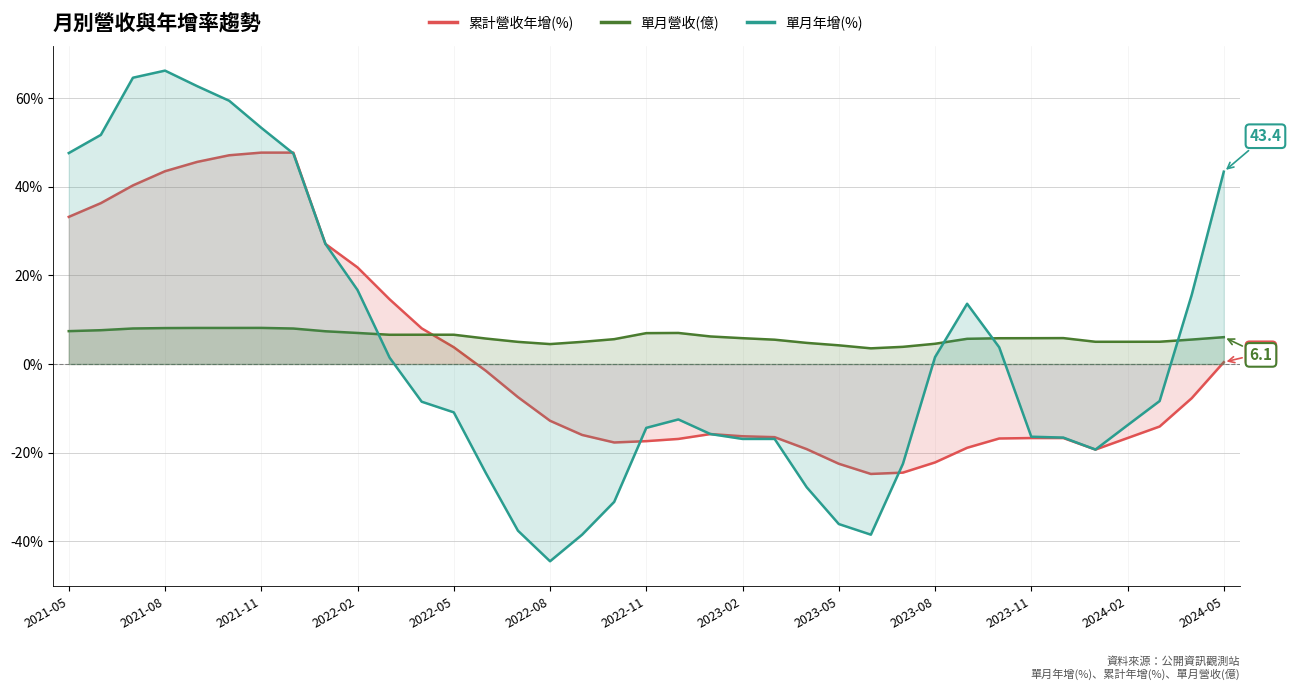

Is it true that 單月年增(%) equals -15.8 at 2023-05?

False